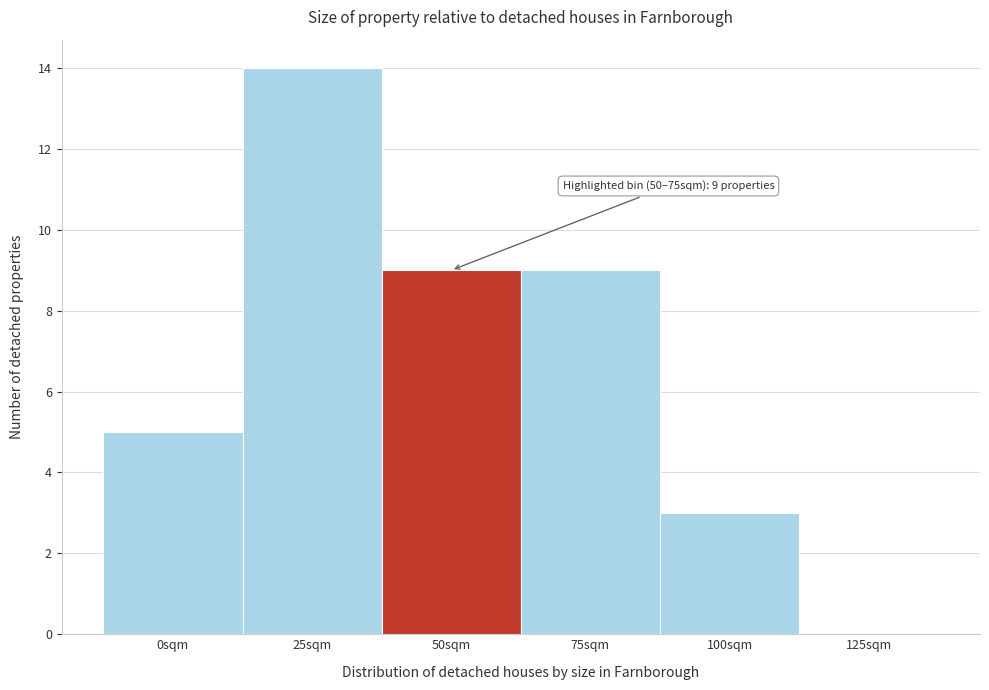

Reading left to right, transcribe all the data shown in this chart.

0sqm=5	25sqm=14	50sqm=9	75sqm=9	100sqm=3	125sqm=0